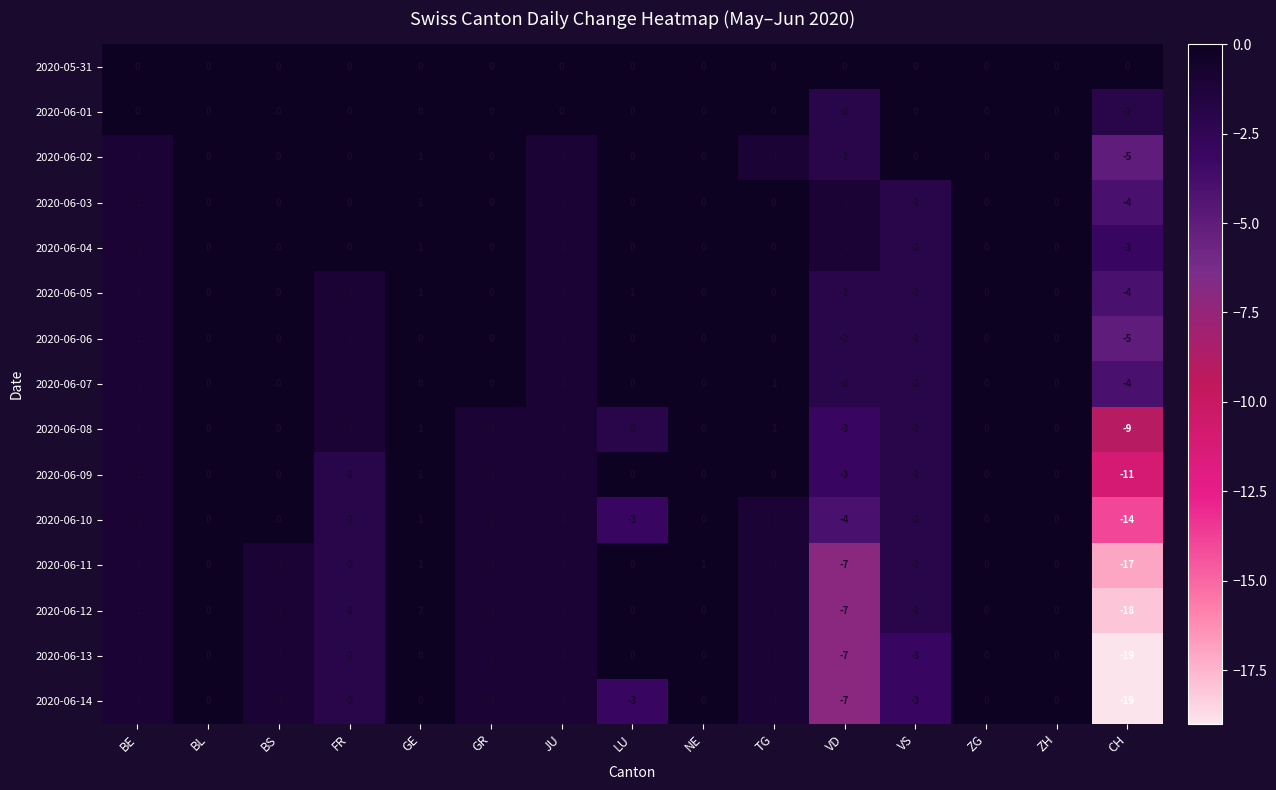

The value of 2020-06-02 at TG is -1. True or false?

True